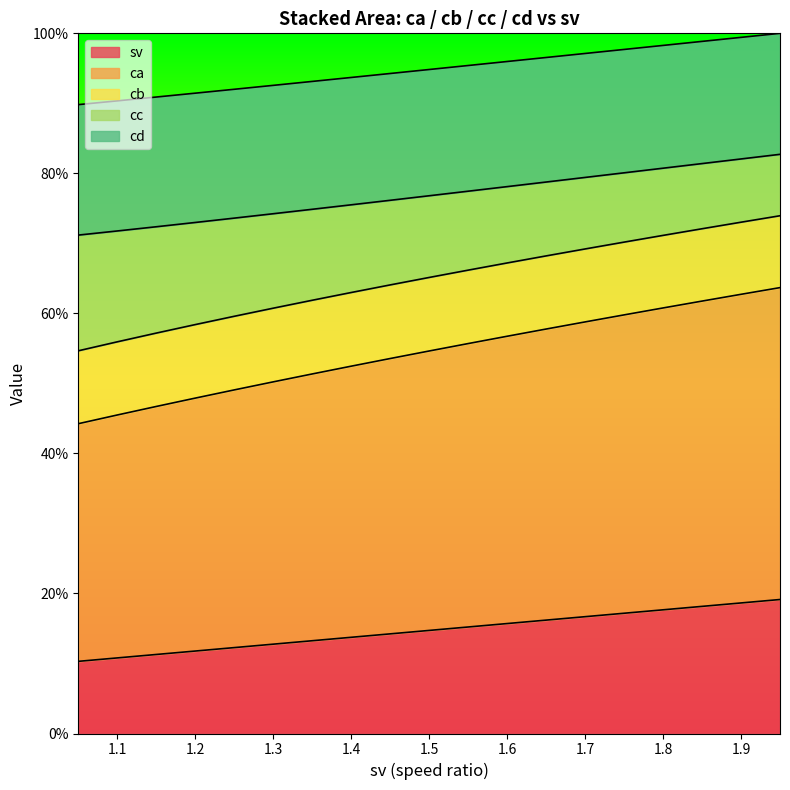

What are all the series names shown in the legend?

sv, ca, cb, cc, cd